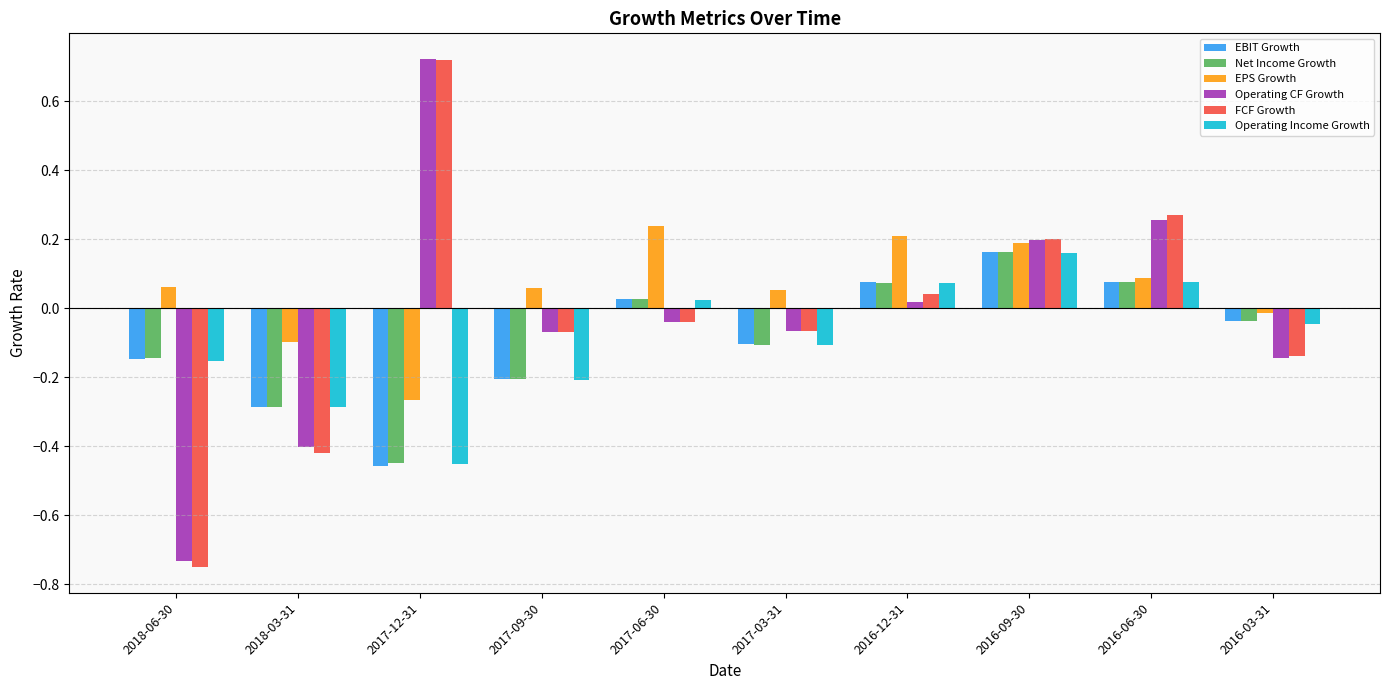

Which category has the lowest value across all series?

2018-06-30